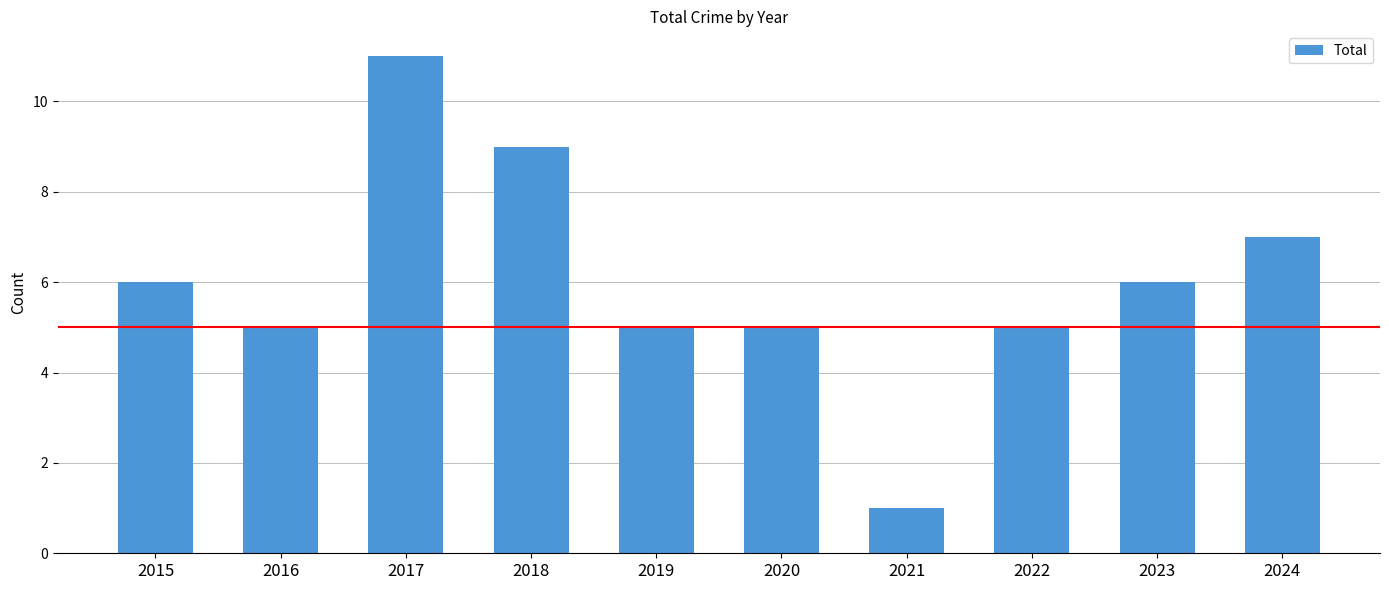

What is the minimum value shown in the chart?

1